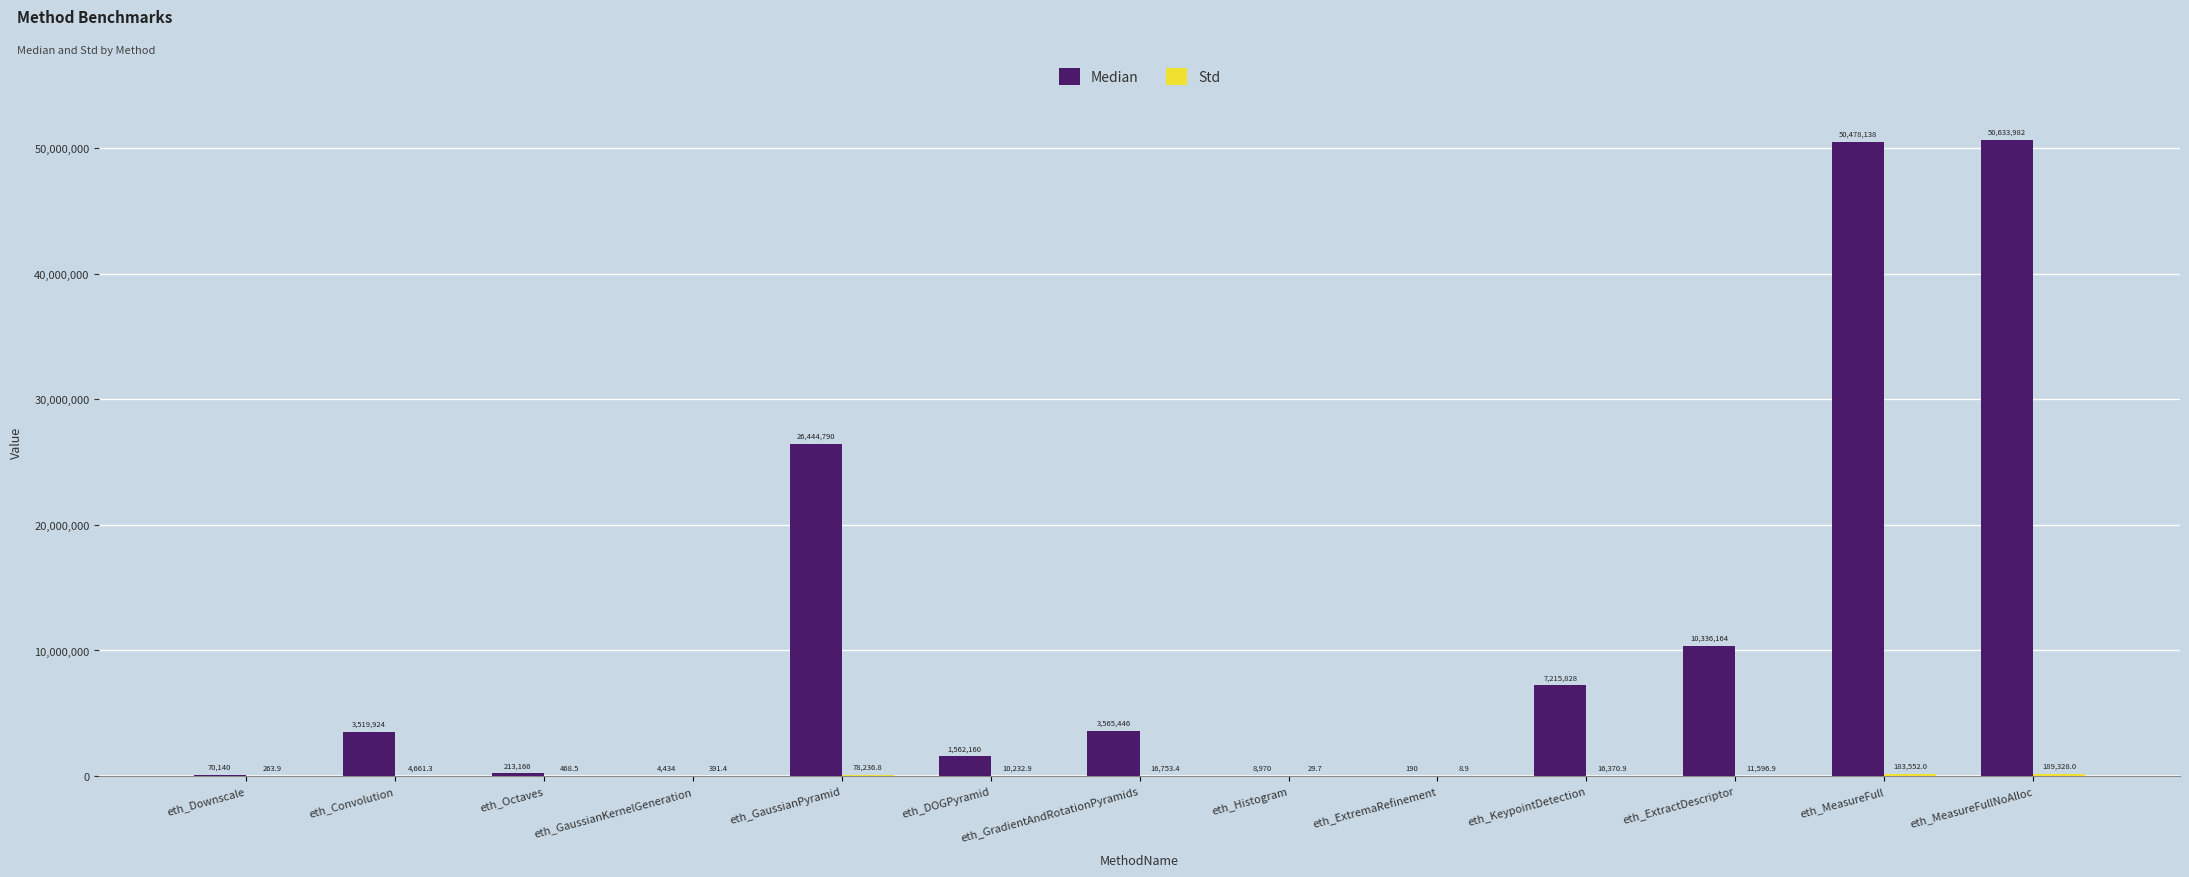

Which series has the widest spread of values?

Median